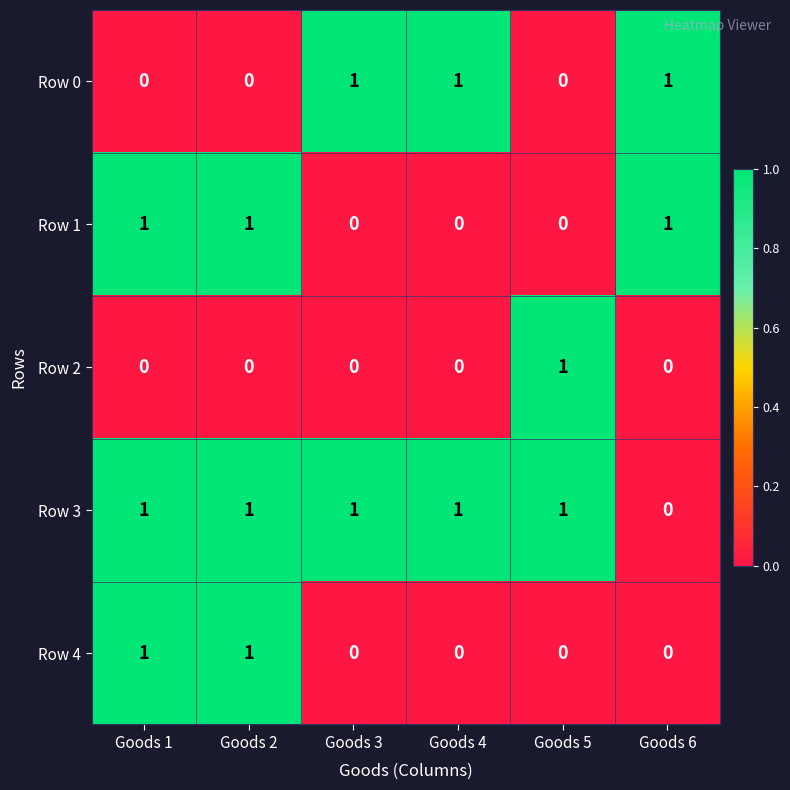

How many values in Row 1 are above zero?

3